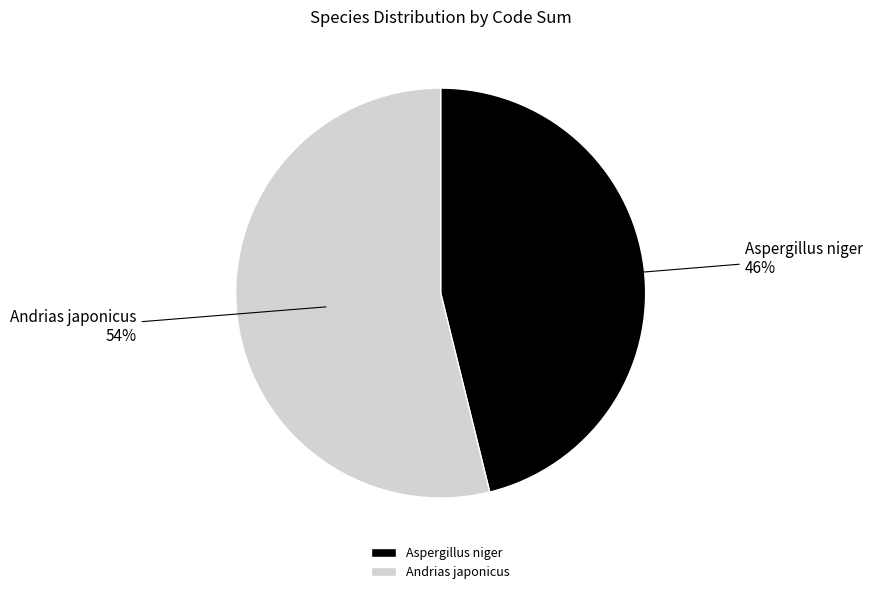

The Aspergillus niger slice represents 46% of the pie. True or false?

True